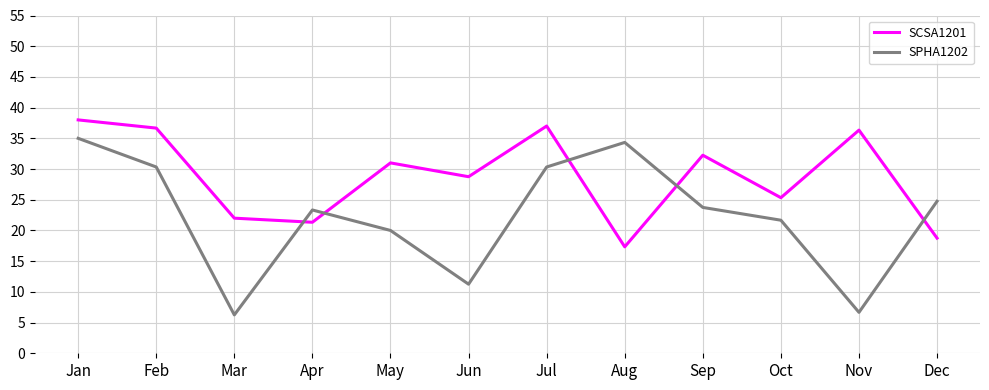

Rank the series at Aug from lowest to highest value.

SCSA1201, SPHA1202